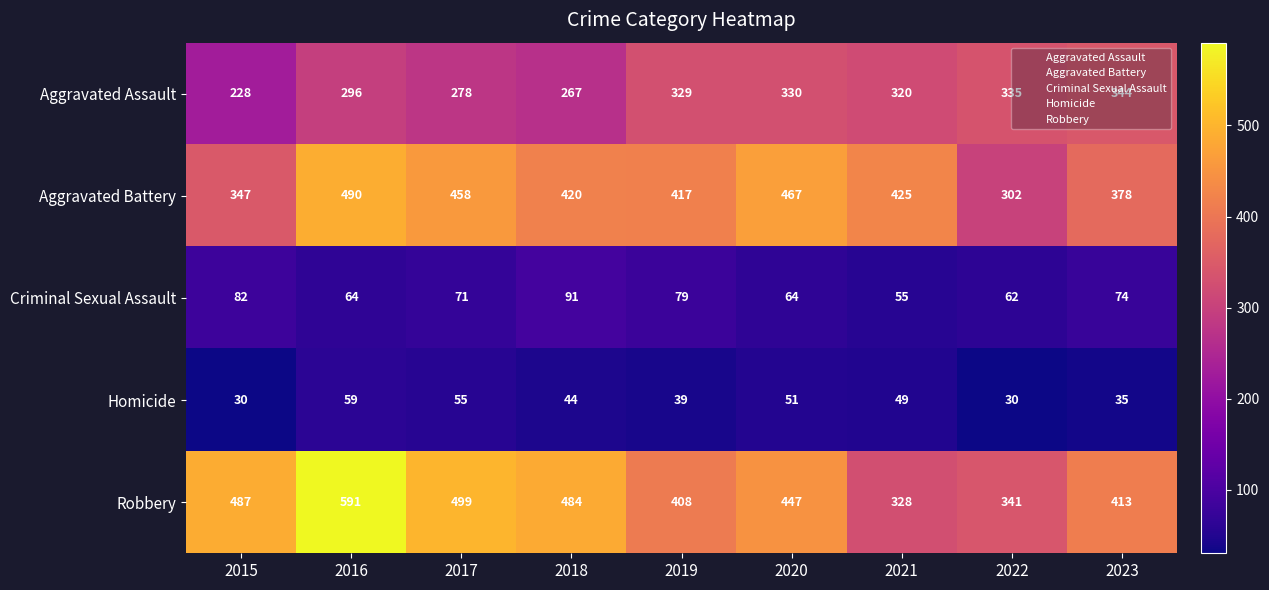

True or false: Criminal Sexual Assault has a value of 105 at 2020.

False